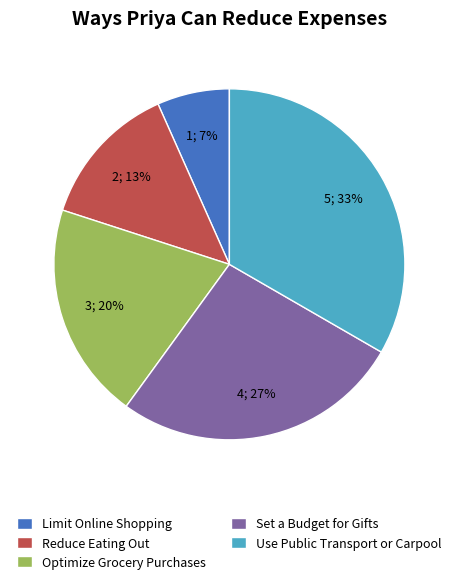

What is the smallest slice in the pie chart?

Limit Online Shopping